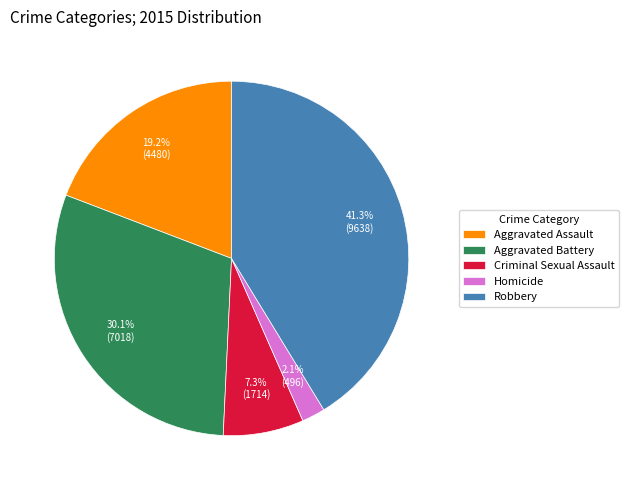

Rank the categories by value from highest to lowest.

Robbery, Aggravated Battery, Aggravated Assault, Criminal Sexual Assault, Homicide